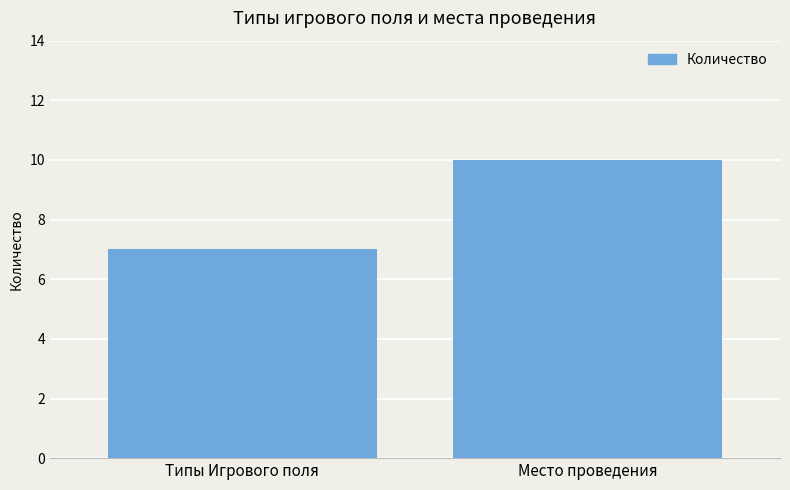

How many bars are there in total?

2